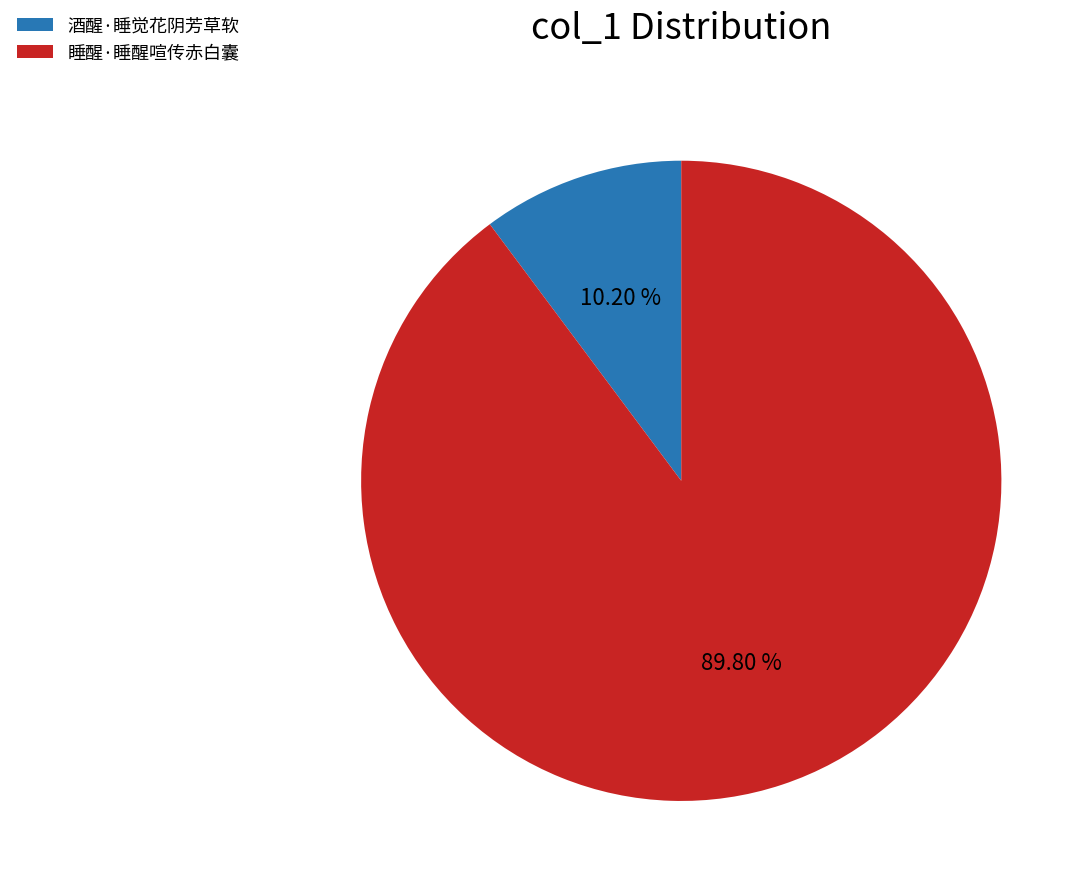

Count the number of slices in the pie.

2